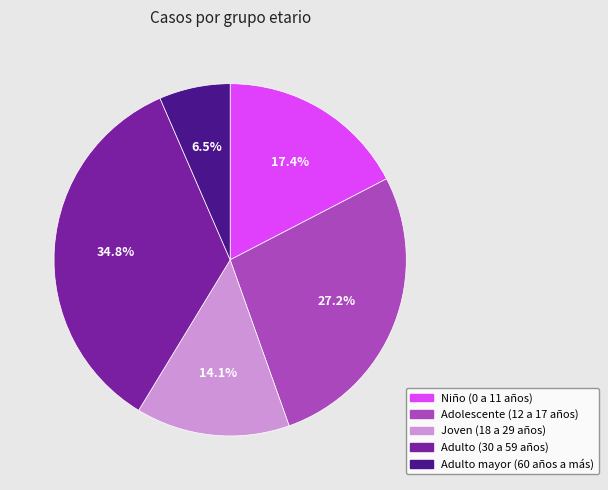

True or false: Adolescente (12 a 17 años) accounts for 27% of the total.

True